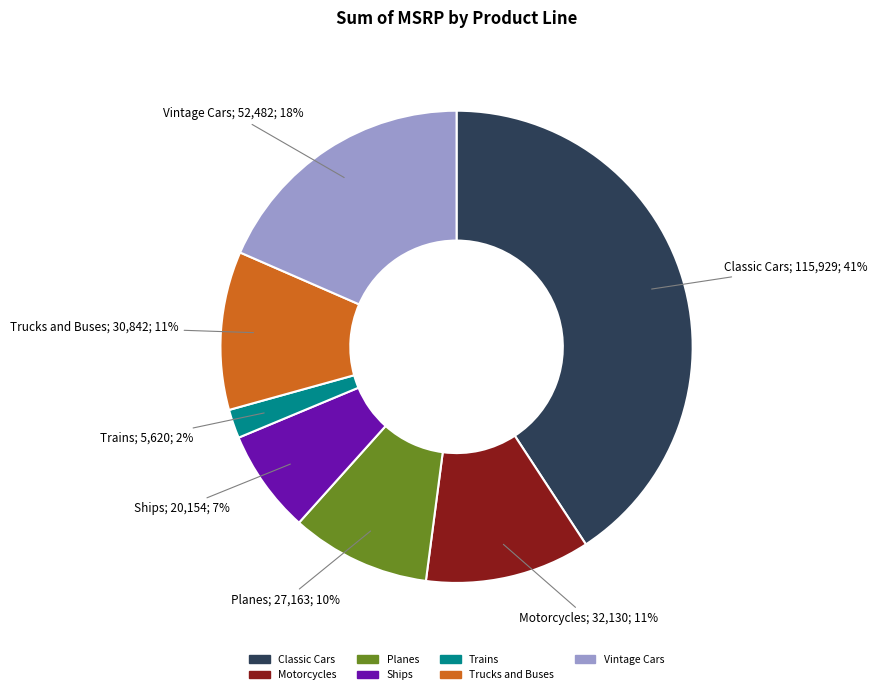

What percentage is the Planes slice, to the nearest percent?

10%